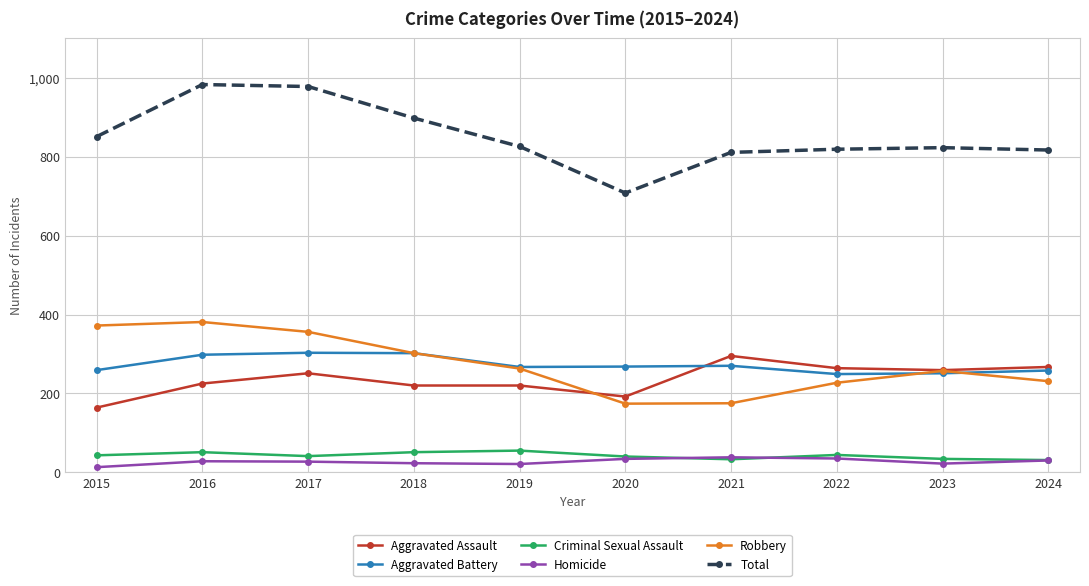

Is the value of Total at 2021 greater than the value of Criminal Sexual Assault at 2017?

Yes